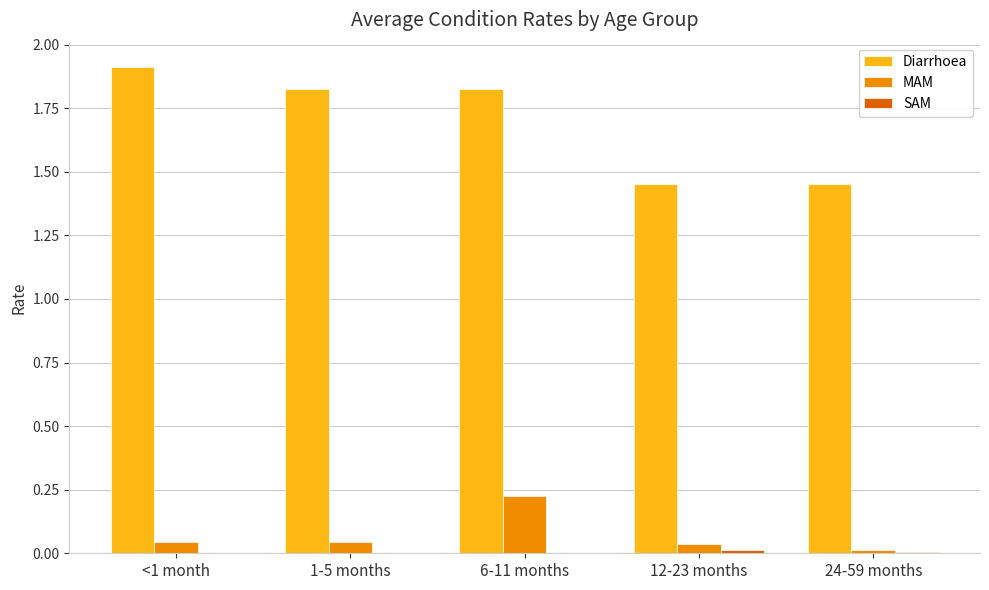

What is the maximum value shown in the chart?

1.9